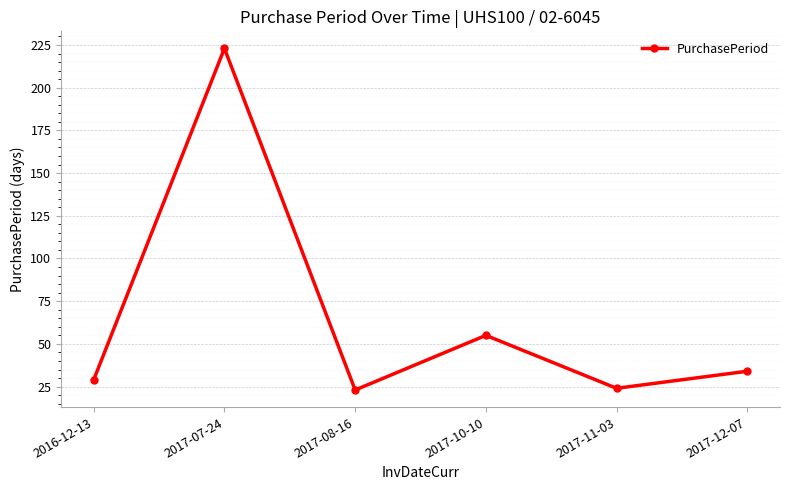

What is the approximate value at 2017-08-16?

23